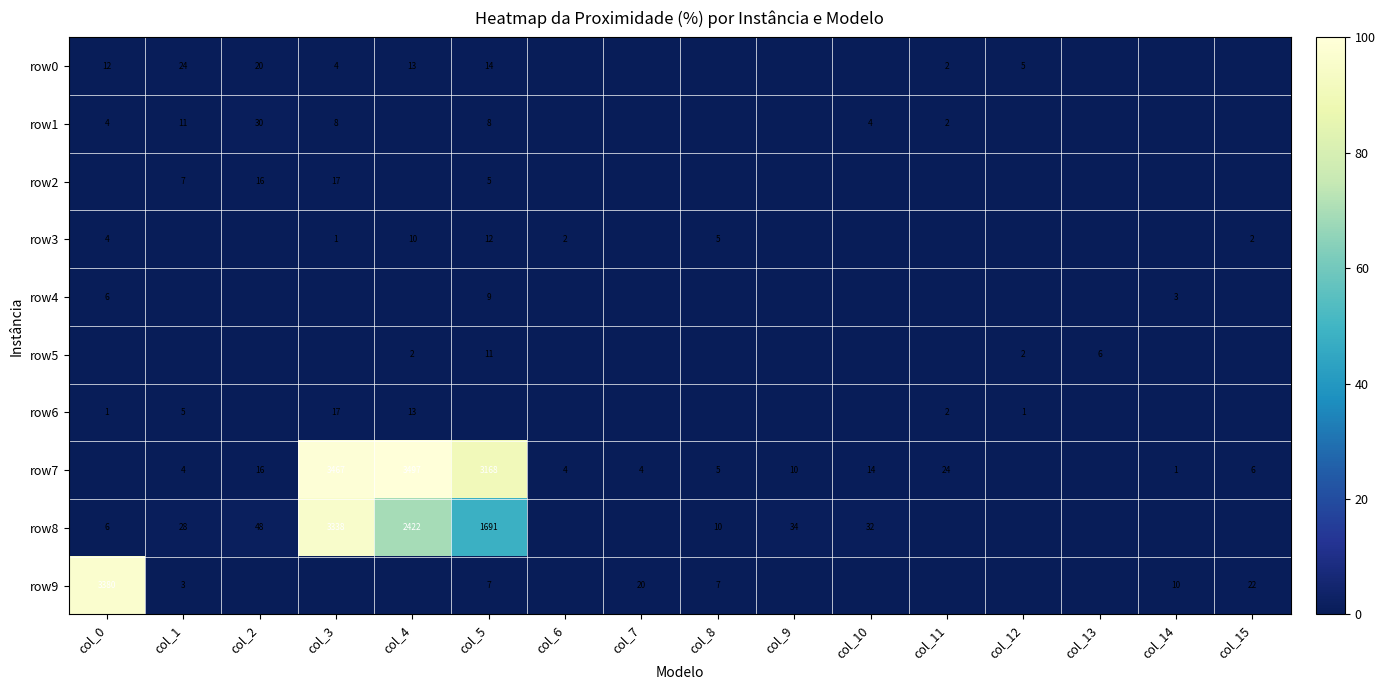

Between col_5 and col_11, which is larger?

col_5